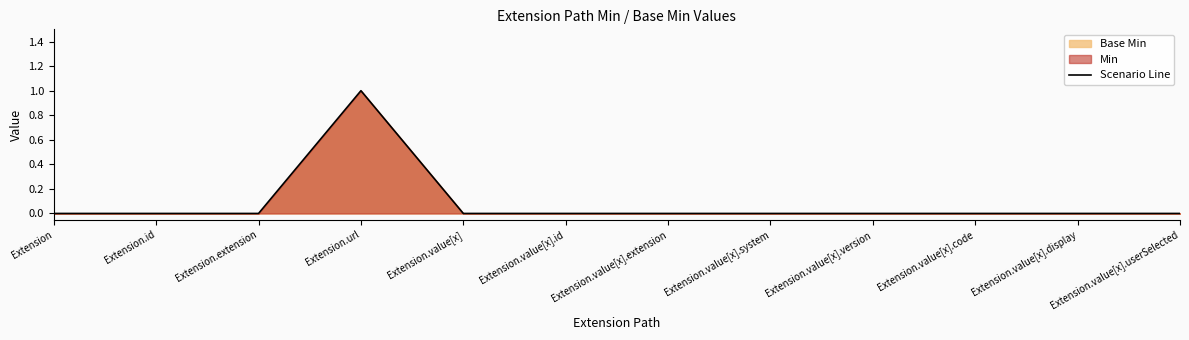

How many categories are shown in the chart?

12